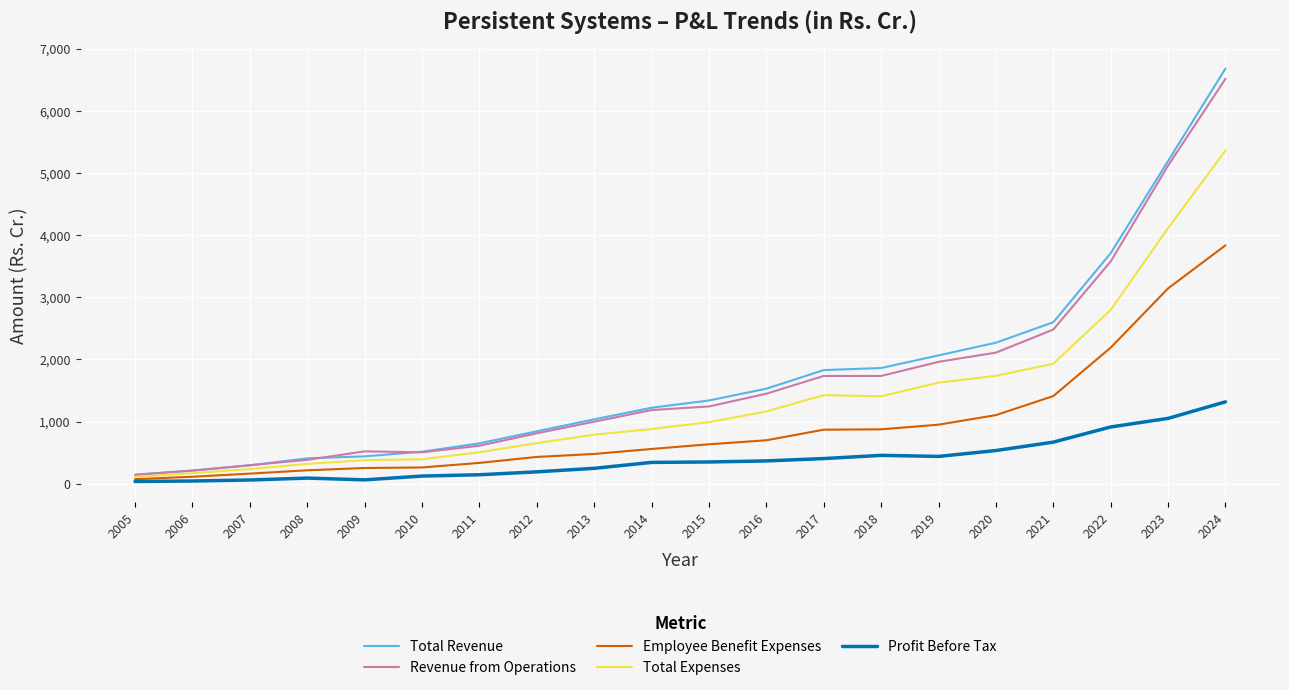

Which series has the largest range (max minus min)?

Total Revenue